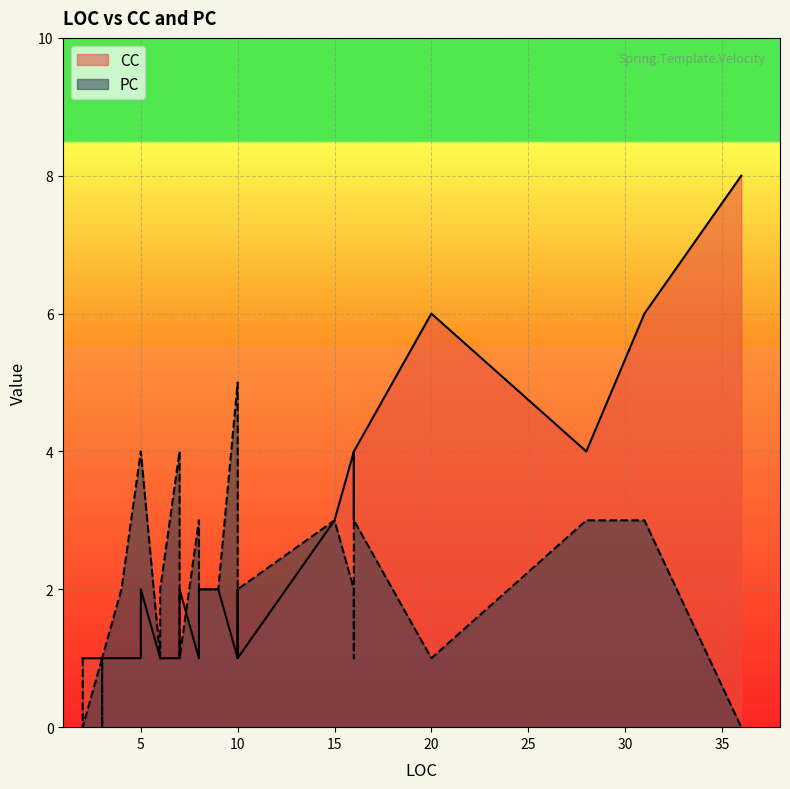

How many interior local peaks does the CC series have?

6